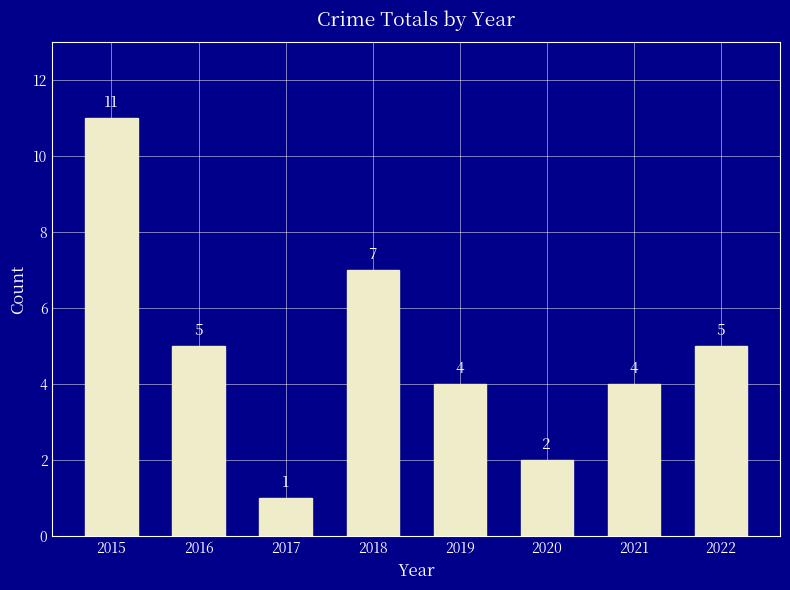

Where does the data first go above 5?

2015